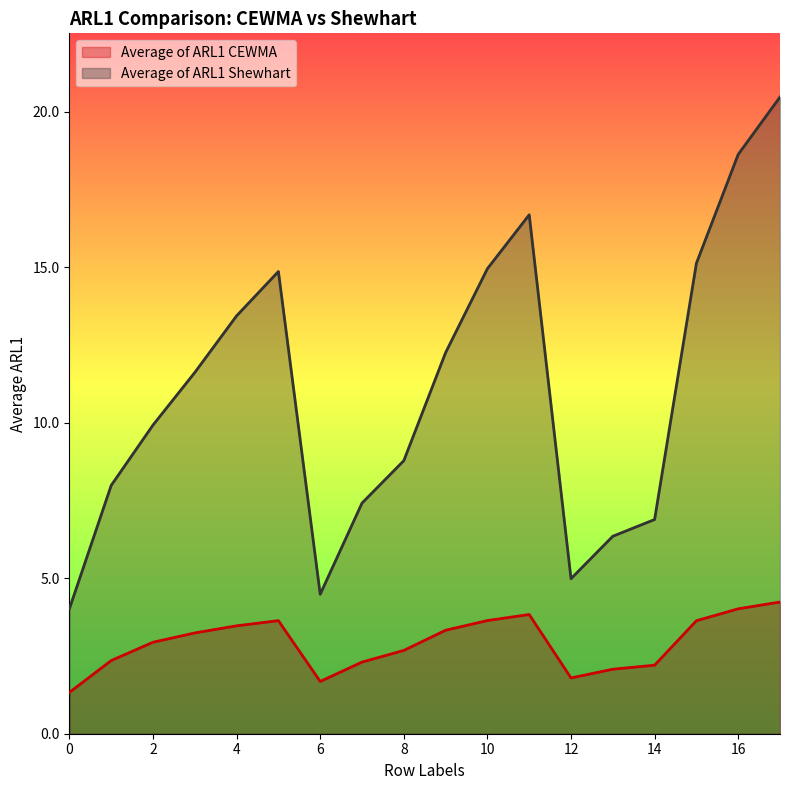

Reading right to left, transcribe all the data shown in this chart.

Average of ARL1 CEWMA: 17=4.2	16=4.0	15=3.6	14=2.2	13=2.1	12=1.8	11=3.8	10=3.6	9=3.3	8=2.7	7=2.3	6=1.7	5=3.6	4=3.5	3=3.2	2=2.9	1=2.4	0=1.3
Average of ARL1 Shewhart: 17=20.5	16=18.6	15=15.1	14=6.9	13=6.4	12=5.0	11=16.7	10=15.0	9=12.3	8=8.8	7=7.4	6=4.5	5=14.9	4=13.4	3=11.6	2=9.9	1=8.0	0=4.0